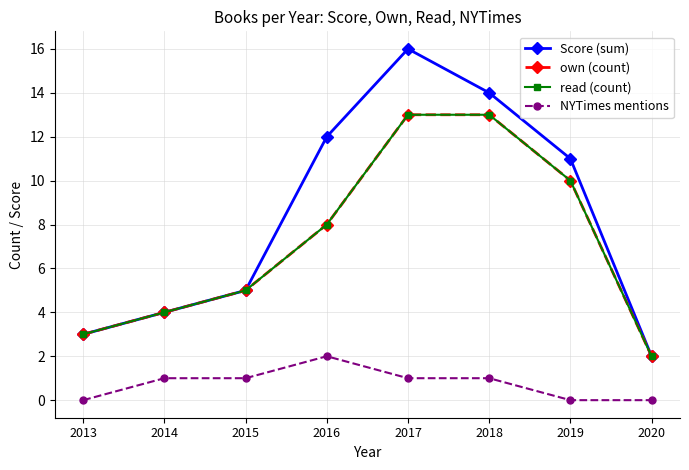

What value does the Score (sum) series have at 2019, to the nearest 10?

10